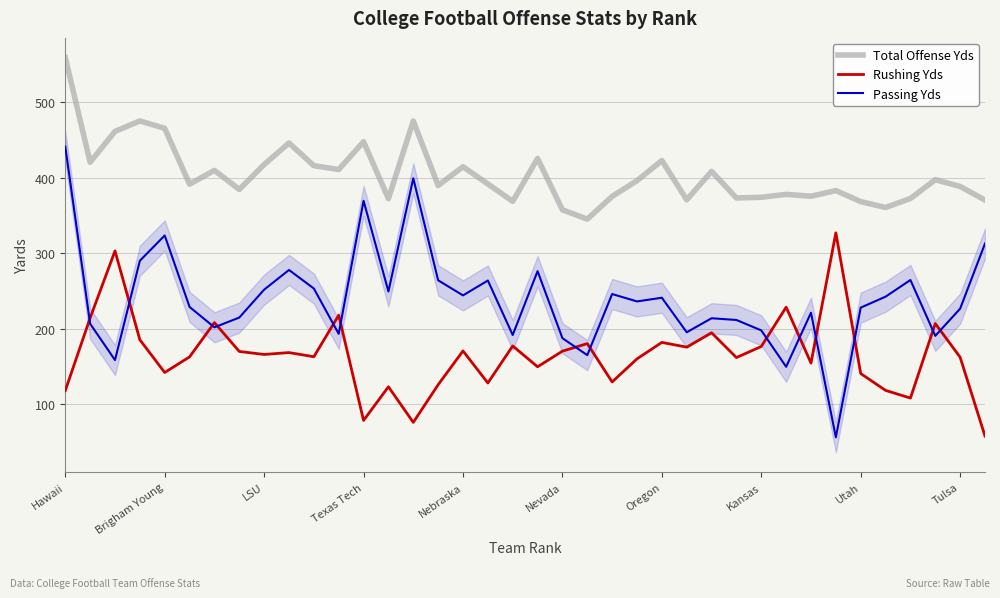

What is the maximum value shown in the chart?

559.2